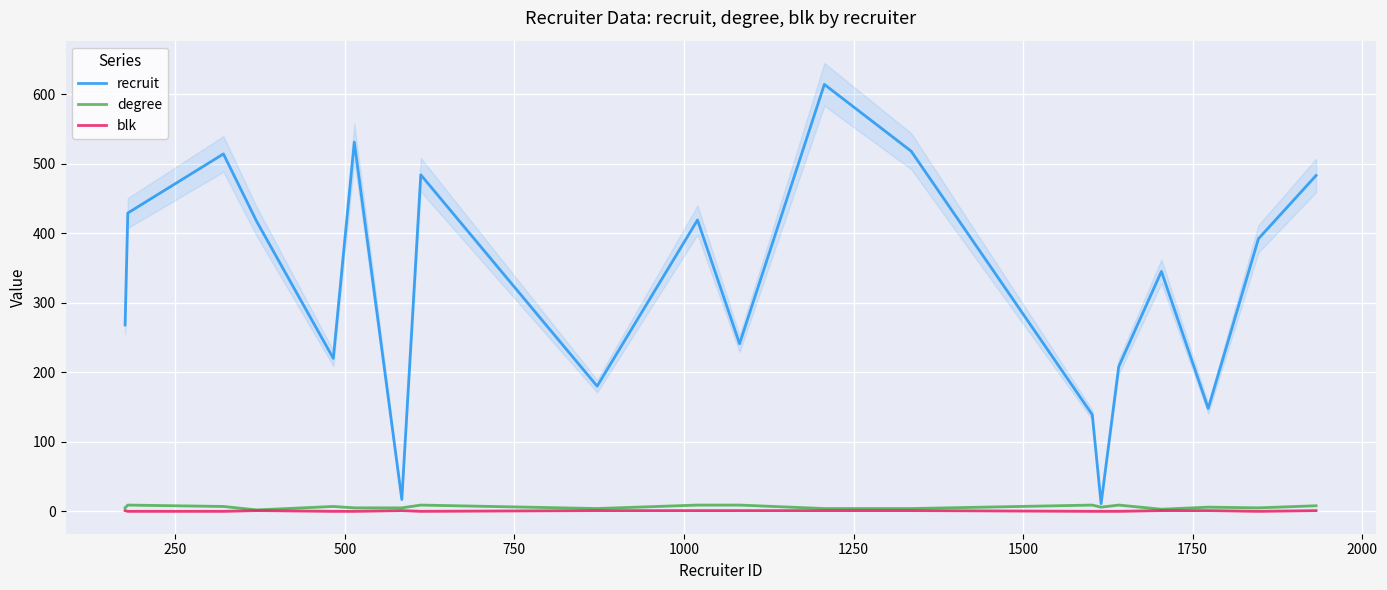

True or false: blk has a value of 0 at 750.

False